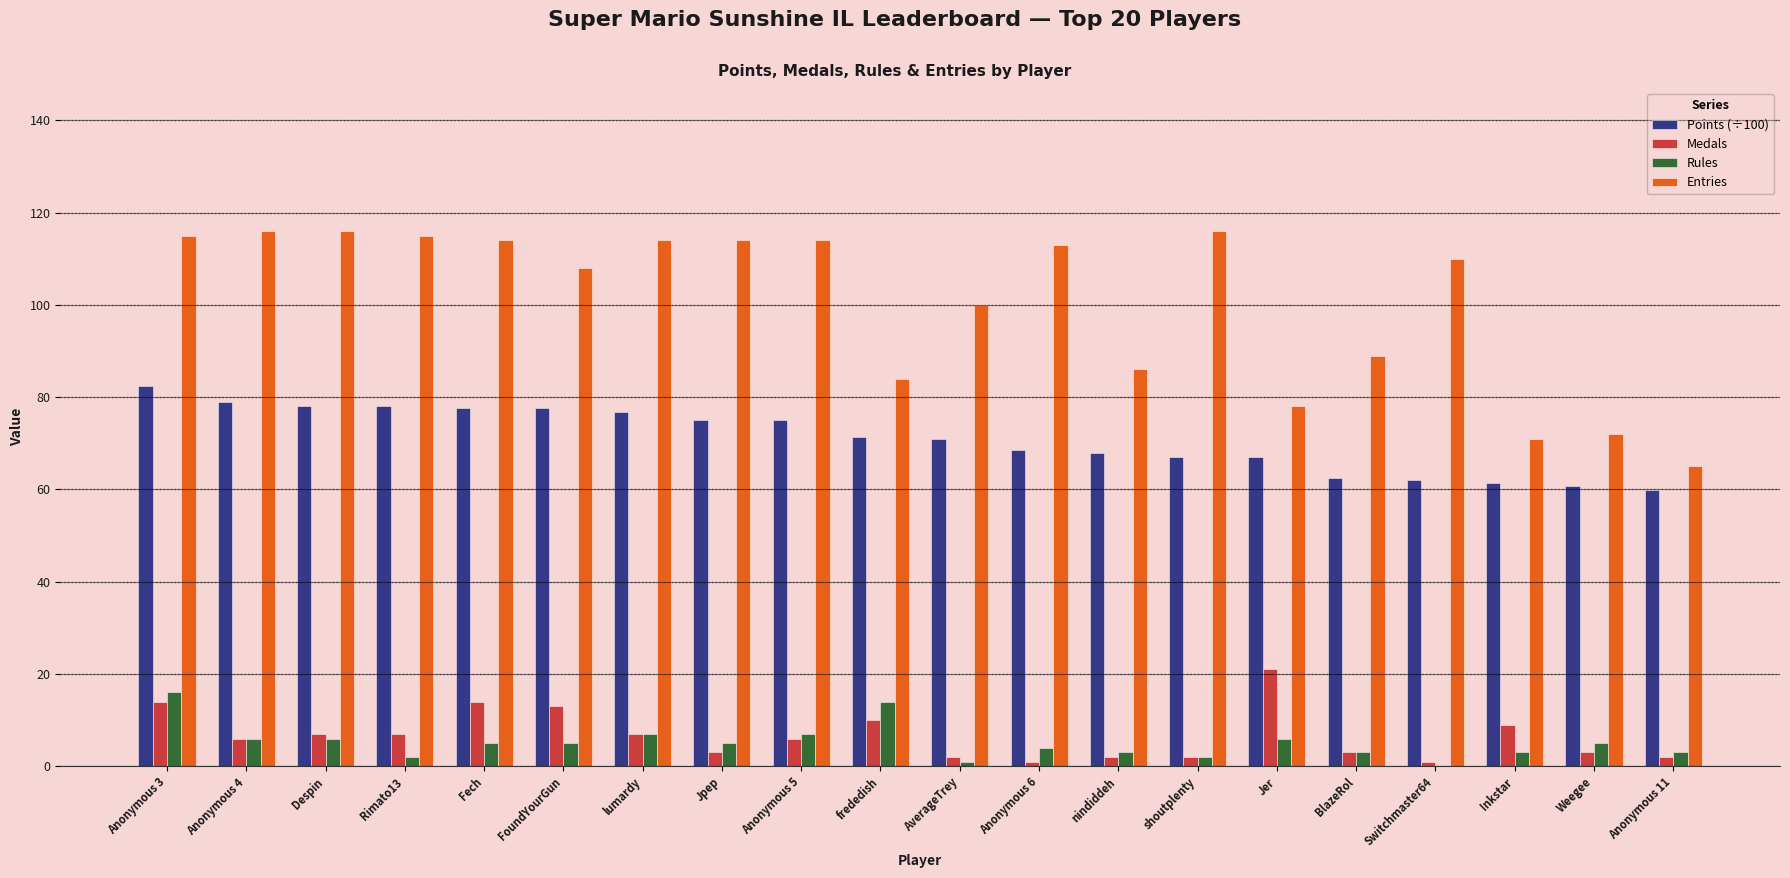

What is the maximum value for Rules?

16.0